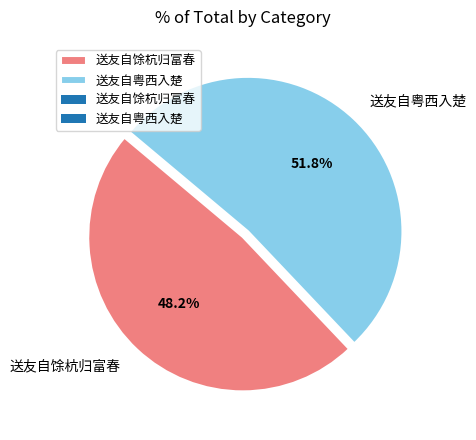

Is it true that 送友自粤西入楚 is 46% of the pie?

False